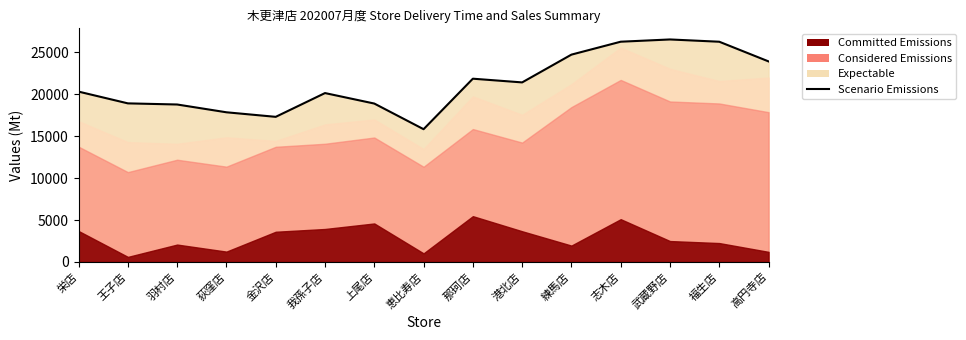

Does the chart have visible grid lines?

No